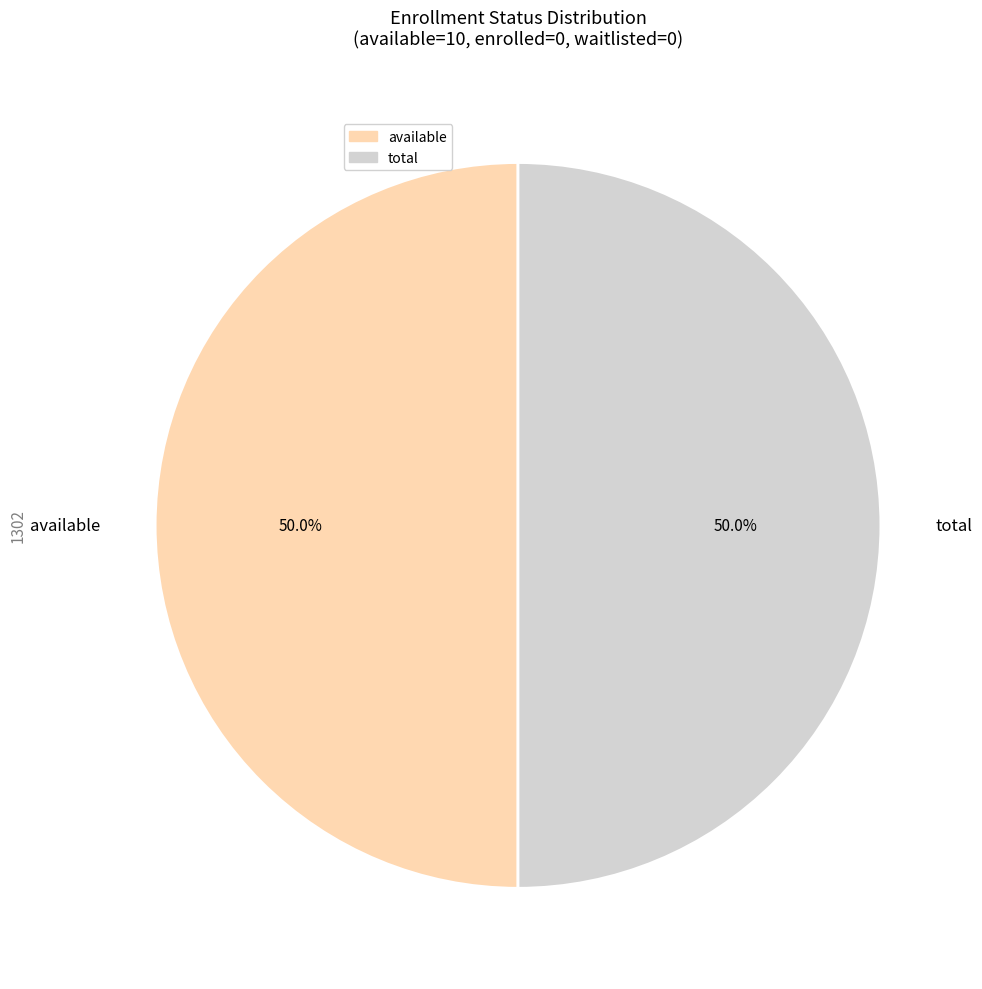

True or false: available accounts for 1% of the total.

False